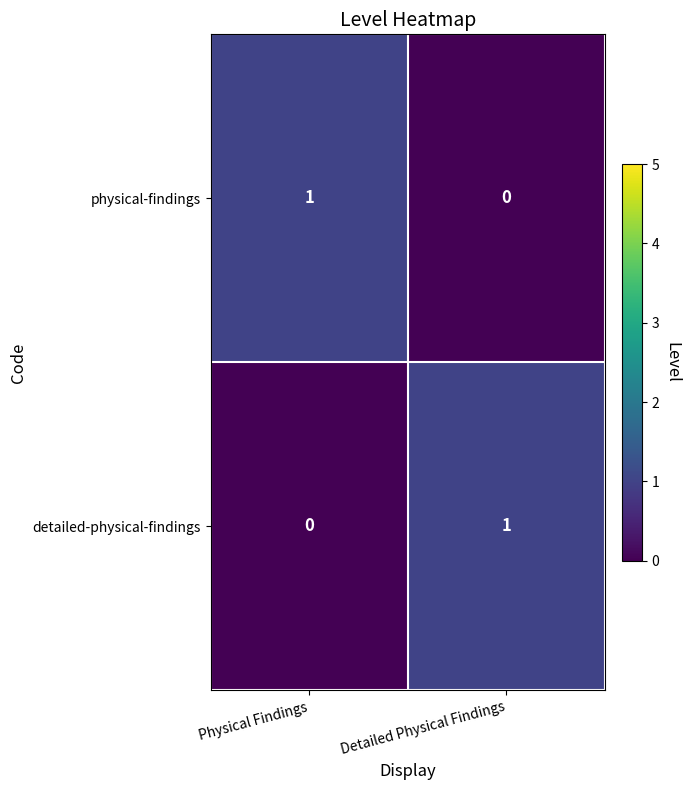

Reading right to left, list all the values displayed in this chart.

physical-findings: 0	1
detailed-physical-findings: 1	0